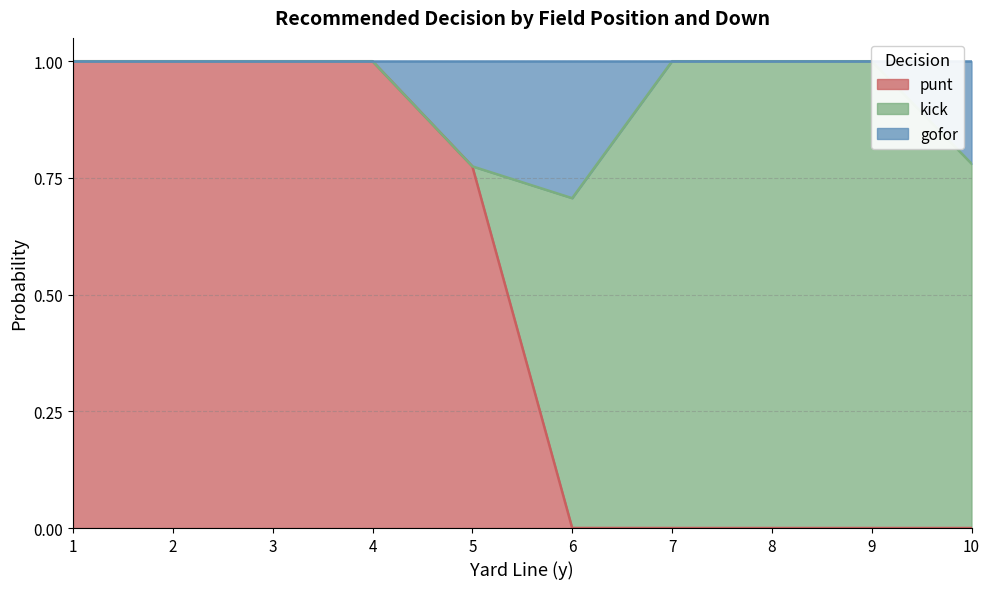

Which label corresponds to the largest value in the chart?

7